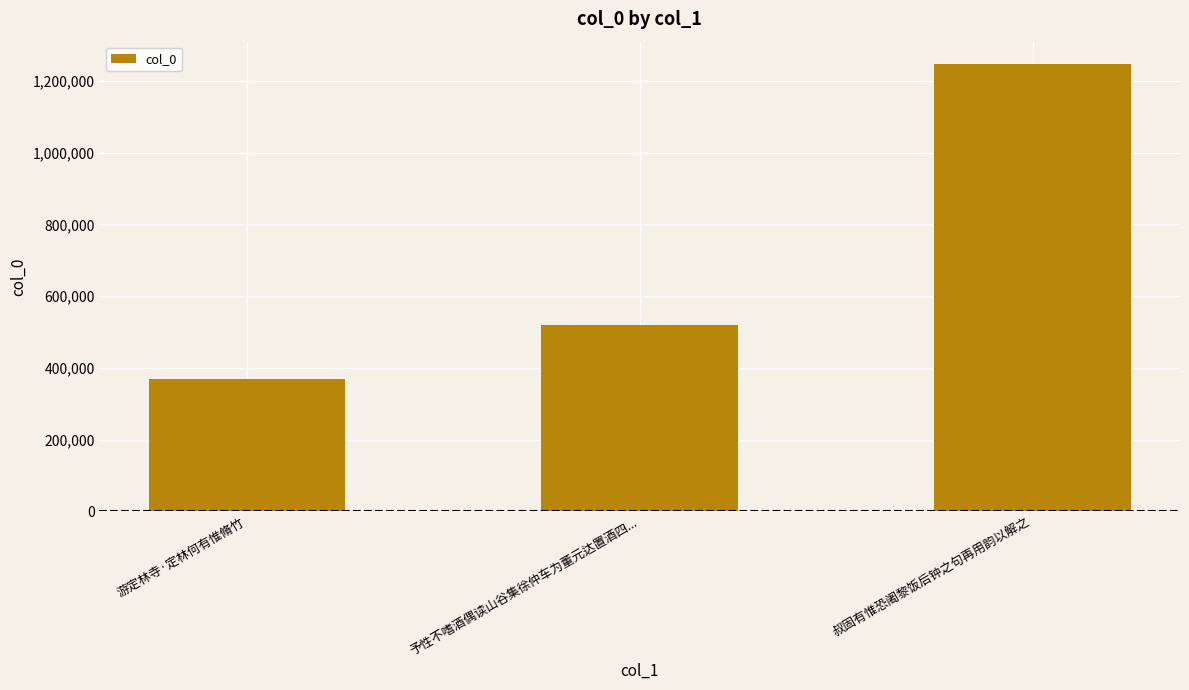

At which label is the value closest to 808366?

予性不嗜酒偶读山谷集徐仲车为董元达置酒四...